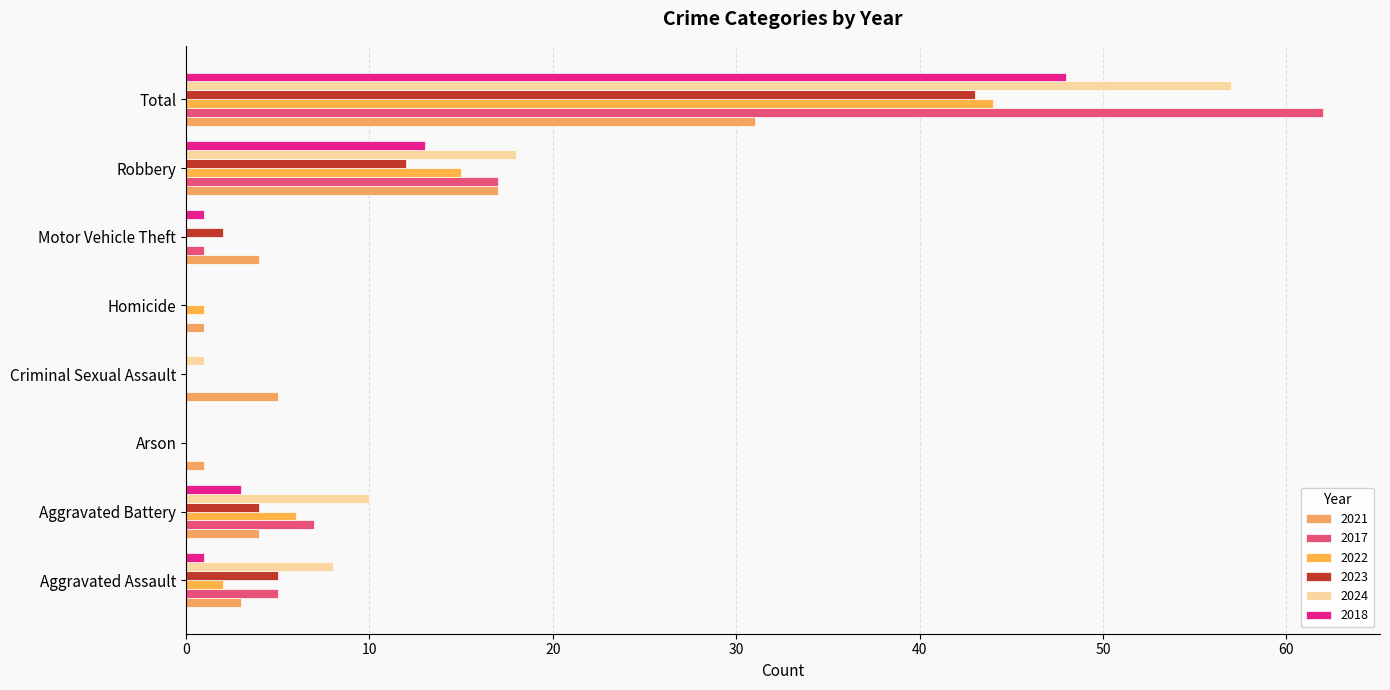

How many categories are shown in the chart?

8